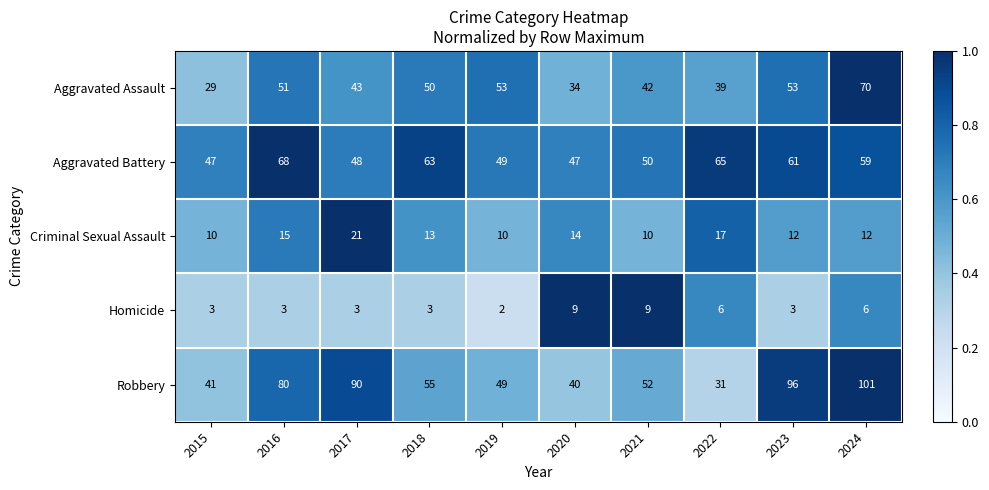

What is the average value of the Aggravated Battery series?

56